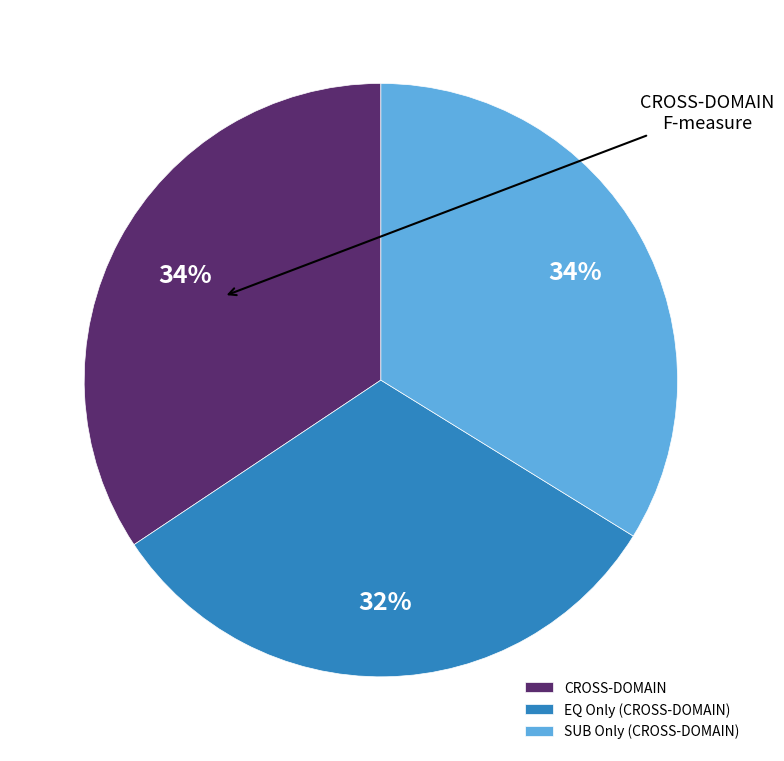

Combined, do EQ Only (CROSS-DOMAIN) and CROSS-DOMAIN account for over 50%?

Yes